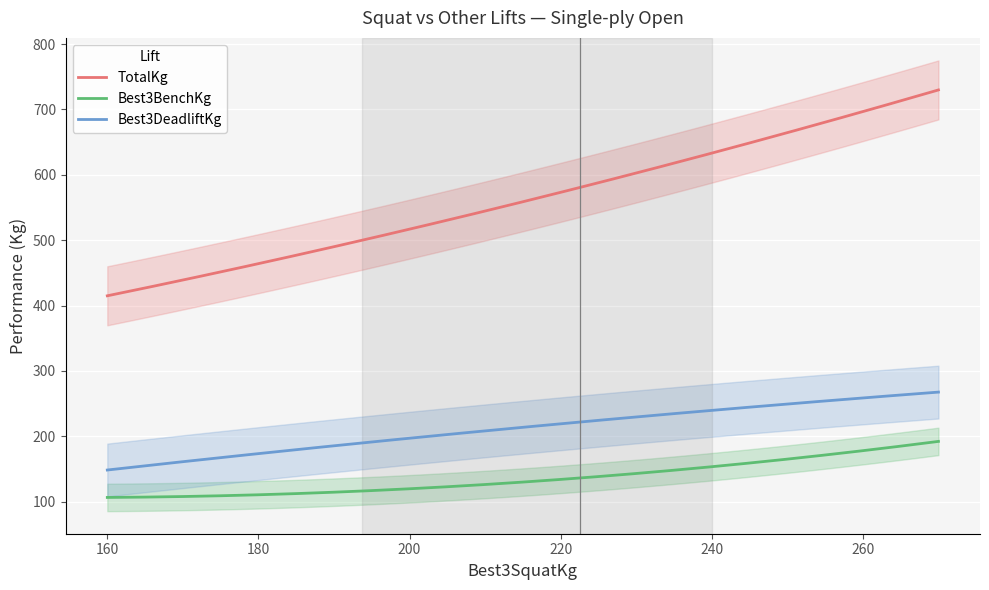

What is the minimum value for Best3DeadliftKg?

148.5